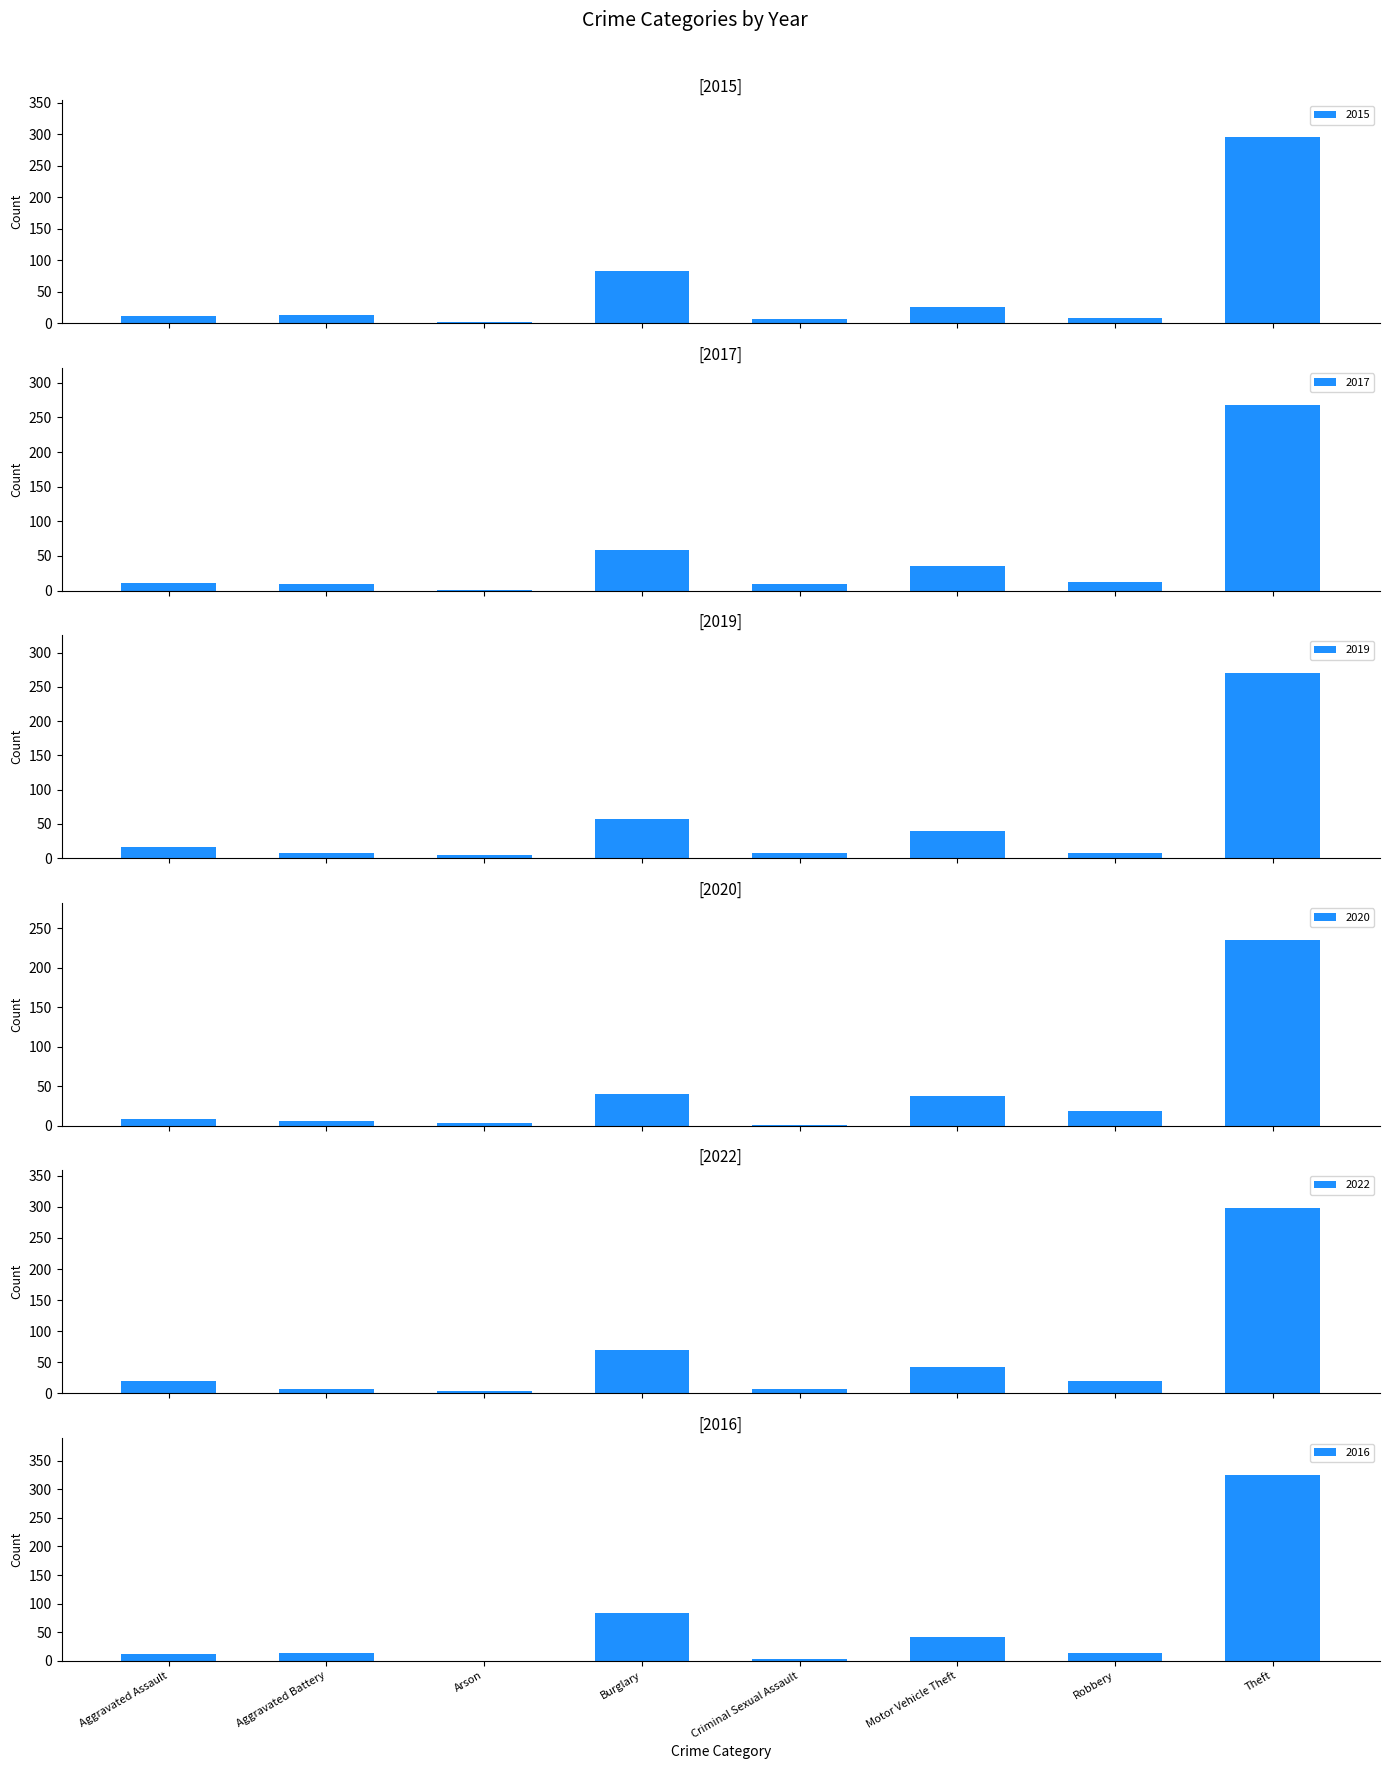

Rank the series at Aggravated Battery from lowest to highest value.

2020, 2019, 2022, 2017, 2015, 2016